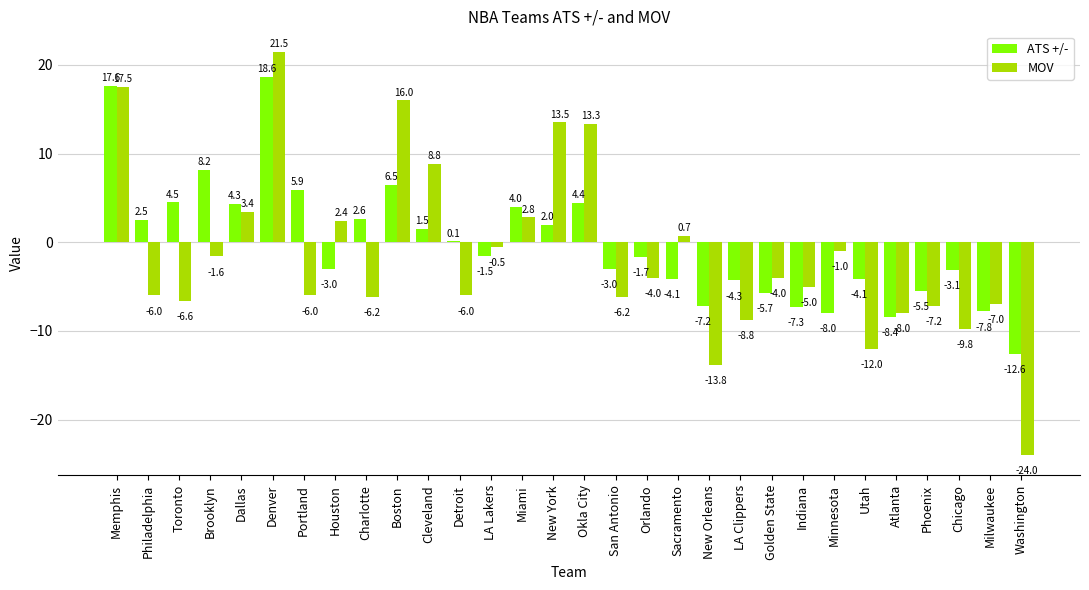

How many groups of bars are there?

30